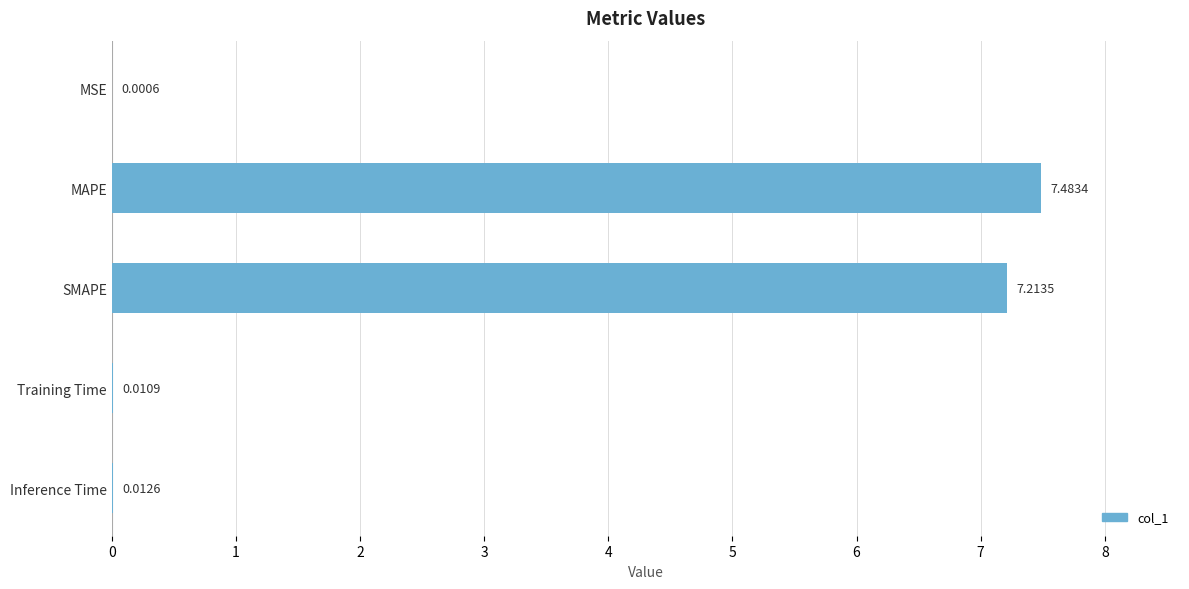

Which category has the highest value across all series?

MAPE